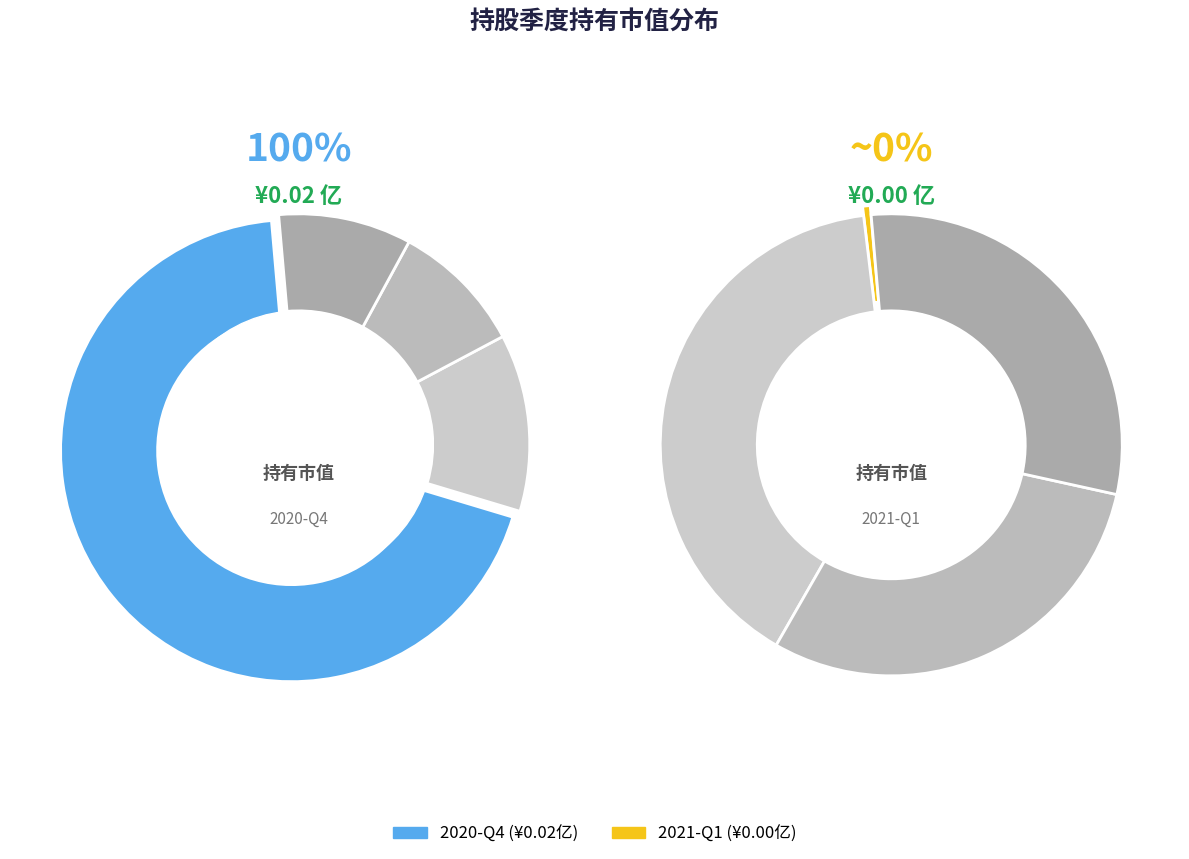

To the nearest percent, what is the average slice percentage?

50%